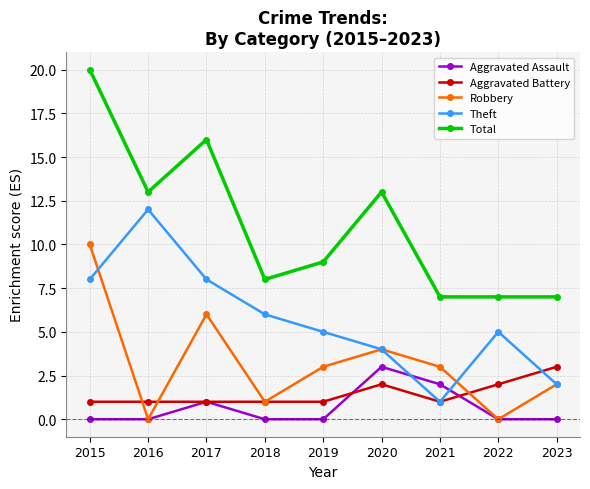

Where is the first local maximum for Robbery?

2017